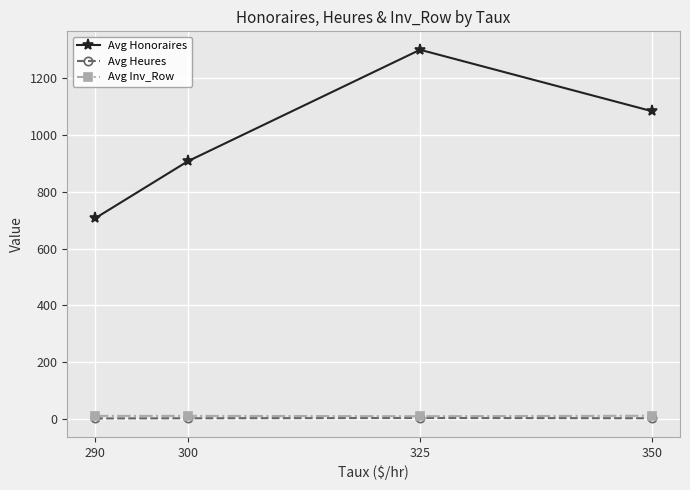

Which series has the largest total across all categories?

Avg Honoraires